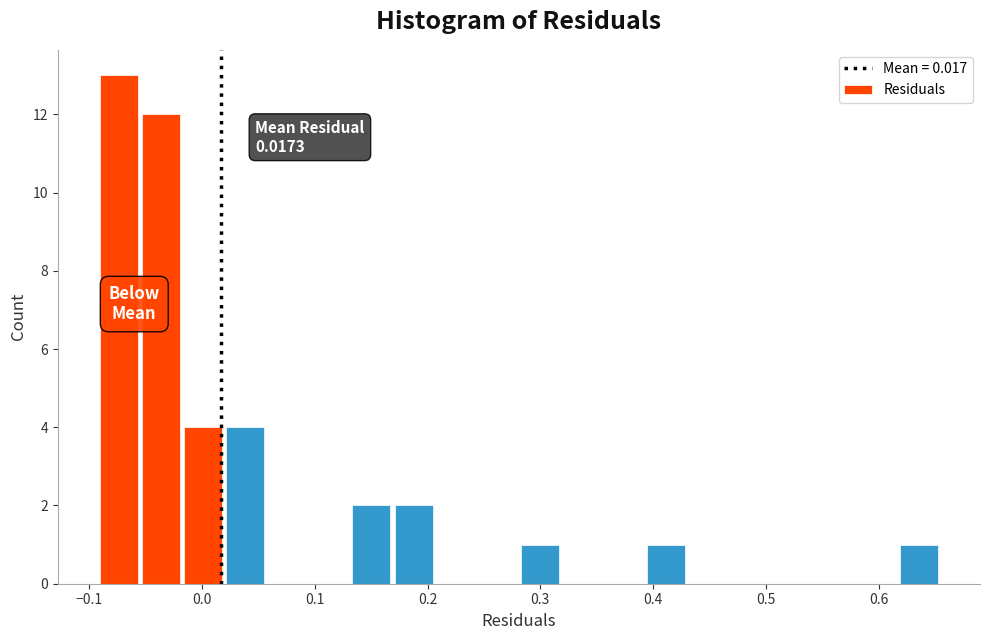

Read against the x-axis, roughly where is the centre of the tallest bar?

-0.07